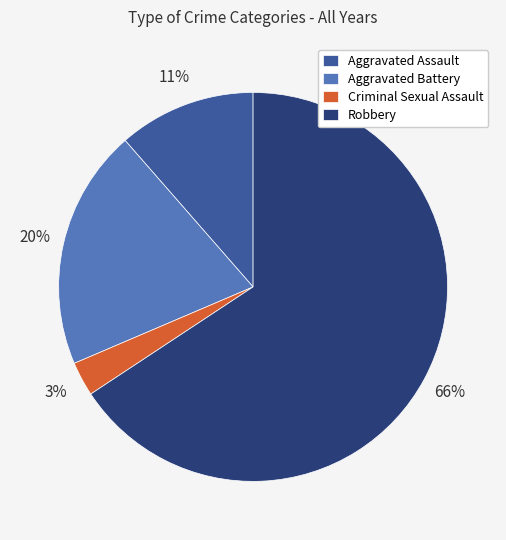

Combined, do Aggravated Battery and Robbery account for over 50%?

Yes